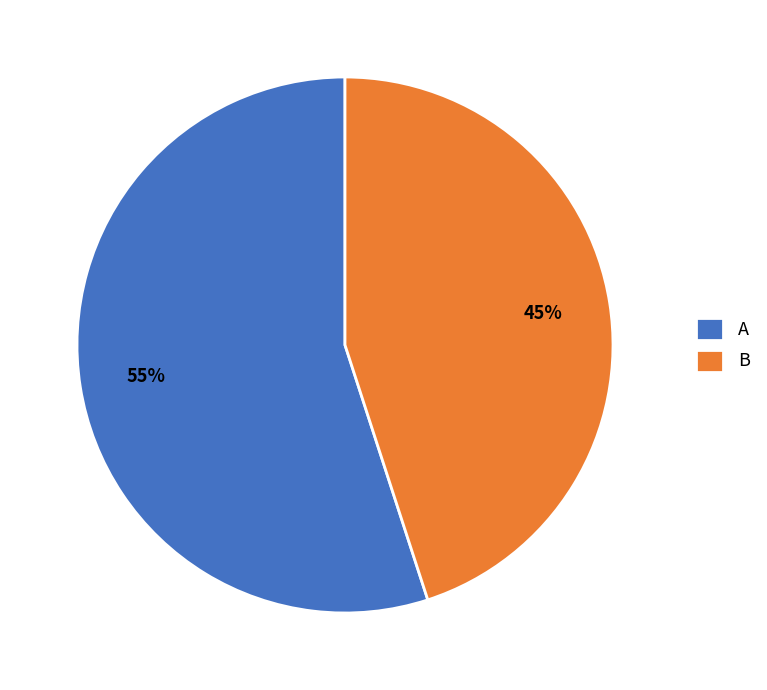

Approximately how many times larger is the value at A compared to B?

1.2